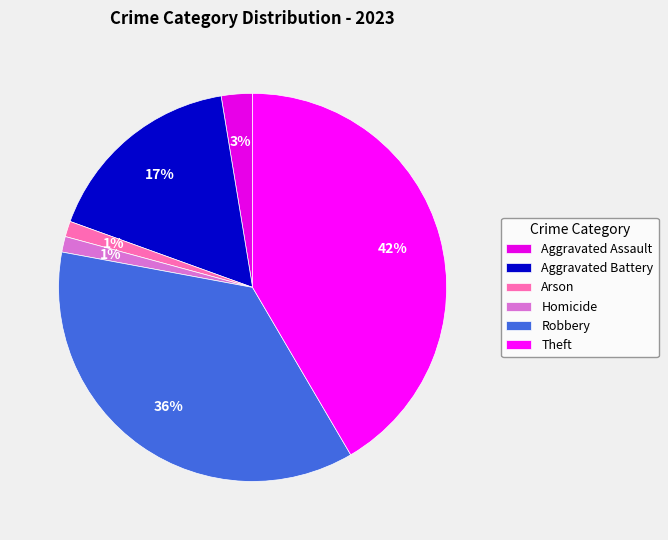

To the nearest percent, what portion does Aggravated Battery represent?

17%